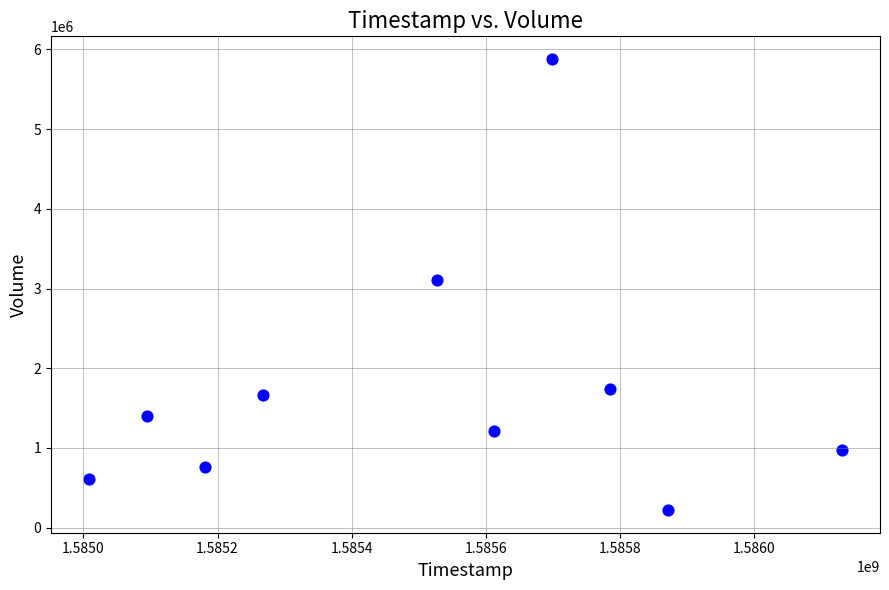

What is the average Y value?

1756480